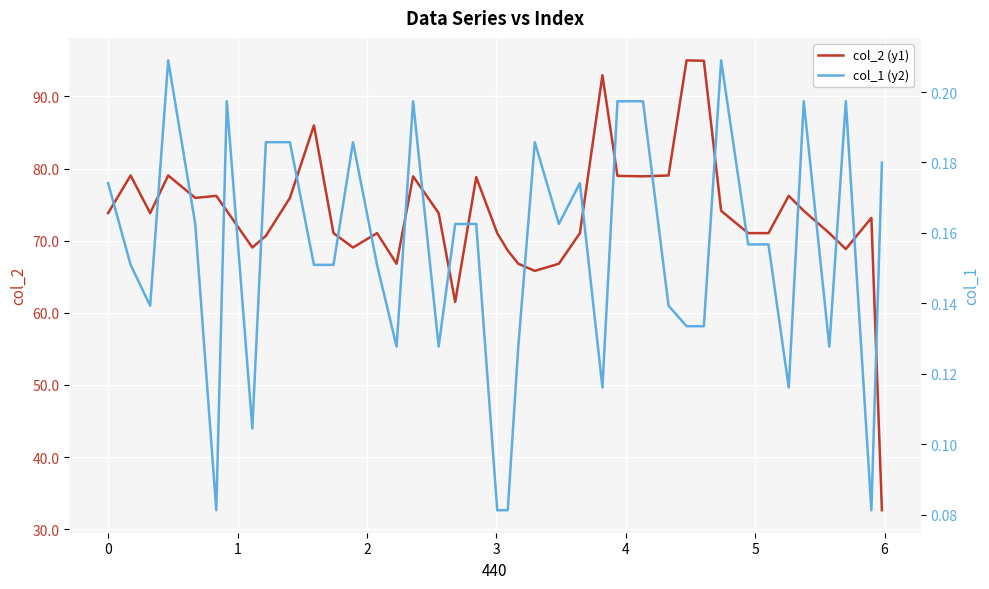

What is the minimum value for col_2 (y1)?

32.6